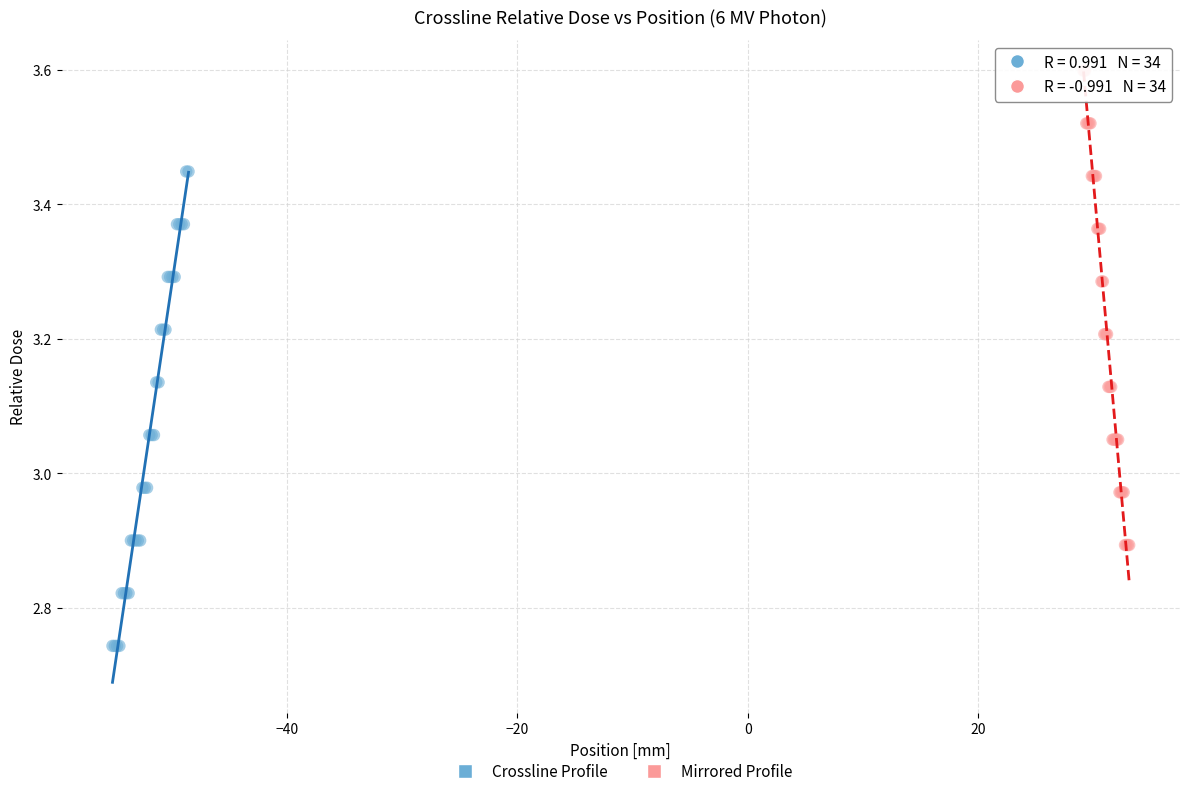

Which series contains the lowest Y value?

Crossline Profile